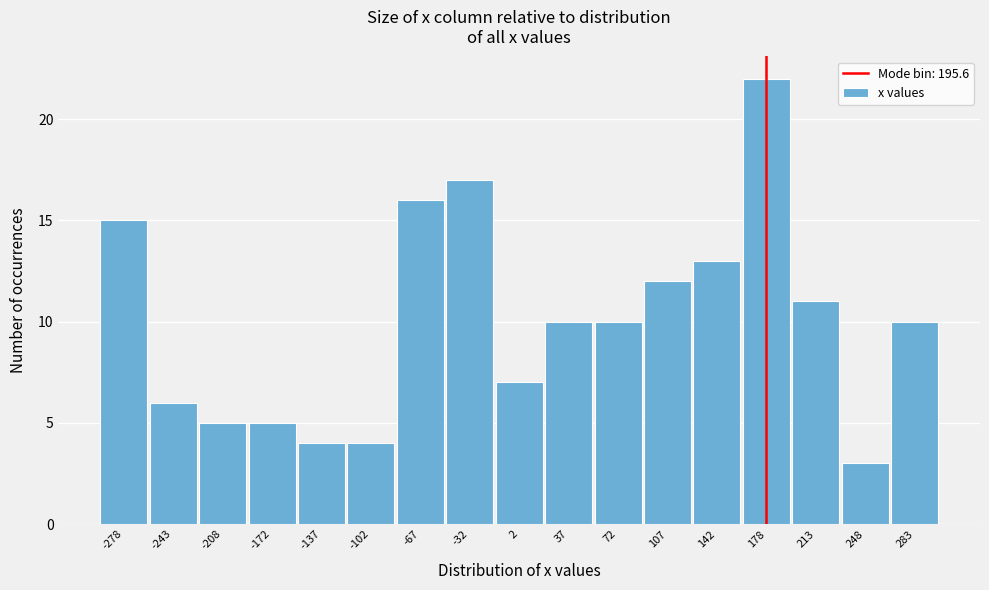

Reading left to right, transcribe all the data shown in this chart.

-278=15	-243=6	-208=5	-172=5	-137=4	-102=4	-67=16	-32=17	2=7	37=10	72=10	107=12	142=13	178=22	213=11	248=3	283=10